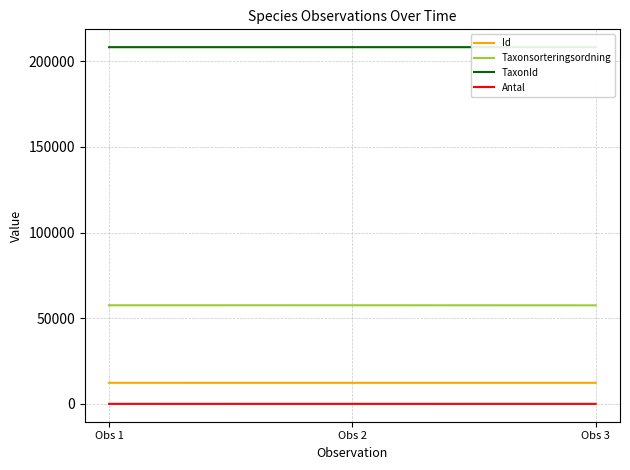

At Obs 3, list the series in order from smallest to largest.

Antal, Id, Taxonsorteringsordning, TaxonId